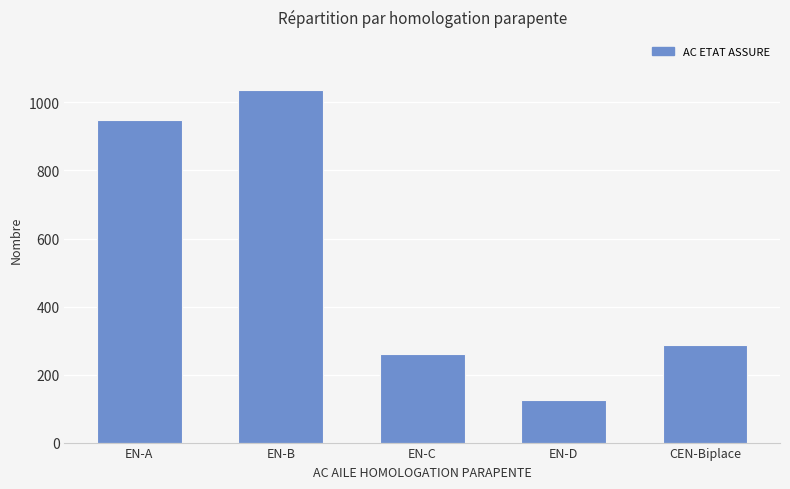

What is the change in value from EN-C to EN-D?

-133